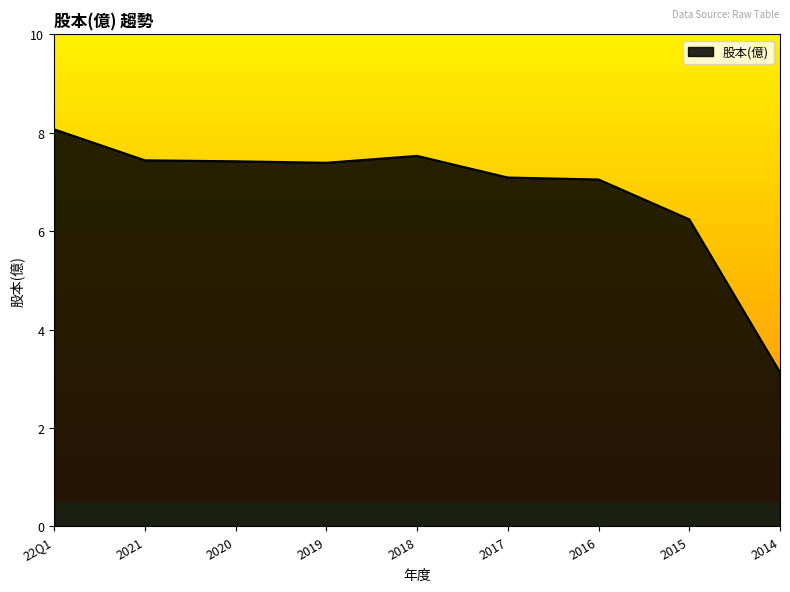

What is the ratio of the value at 2017 to the value at 2018?

0.9